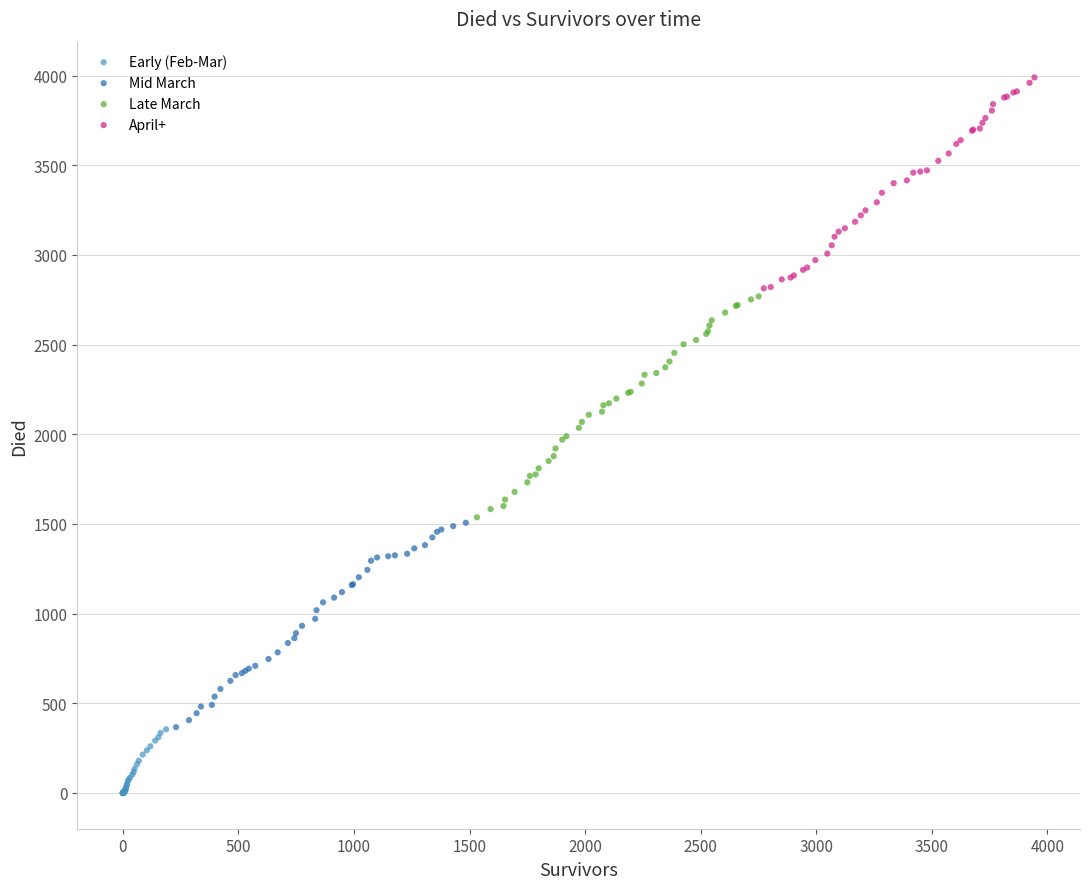

Which series contains the lowest Y value?

Early (Feb-Mar)